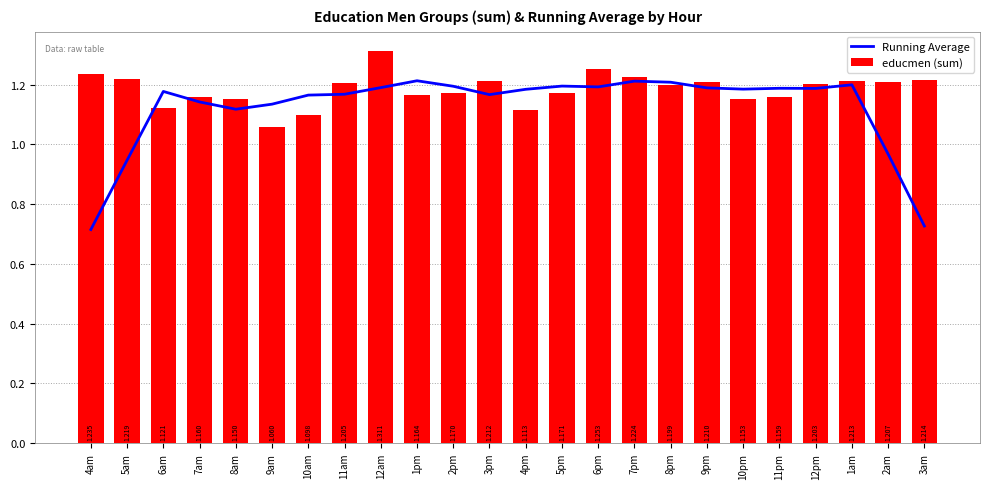

What is the label of the 12th bar from the right?

4pm